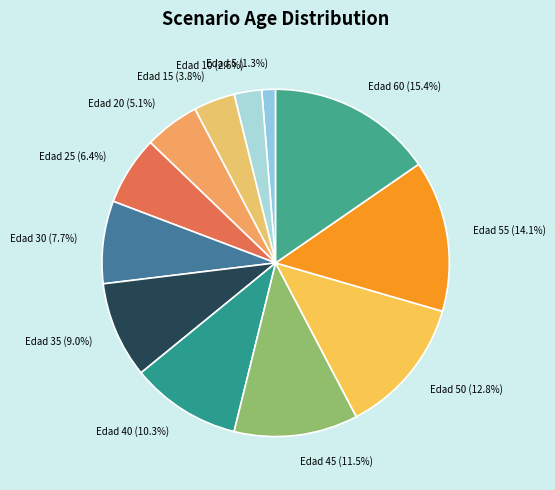

What is the ratio of the value at Edad 20 (5.1%) to the value at Edad 15 (3.8%)?

1.3